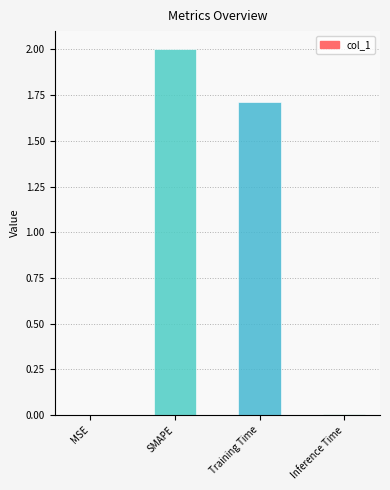

What is the average value?

0.9